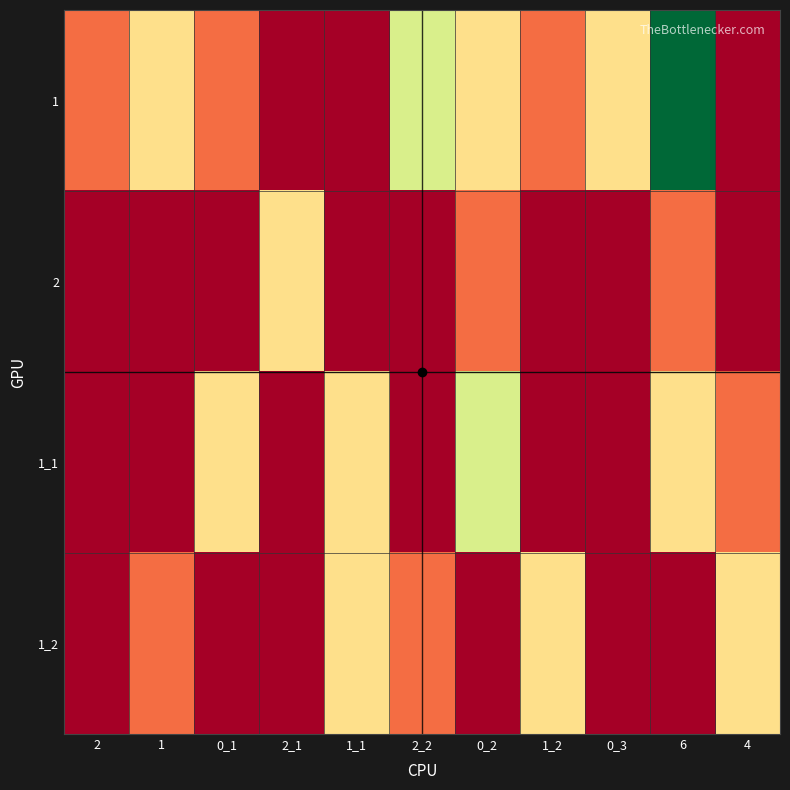

Reading right to left, transcribe all the data shown in this chart.

1: 4=0	6=5	0_3=2	1_2=1	0_2=2	2_2=3	1_1=0	2_1=0	0_1=1	1=2	2=1
2: 4=0	6=1	0_3=0	1_2=0	0_2=1	2_2=0	1_1=0	2_1=2	0_1=0	1=0	2=0
1_1: 4=1	6=2	0_3=0	1_2=0	0_2=3	2_2=0	1_1=2	2_1=0	0_1=2	1=0	2=0
1_2: 4=2	6=0	0_3=0	1_2=2	0_2=0	2_2=1	1_1=2	2_1=0	0_1=0	1=1	2=0